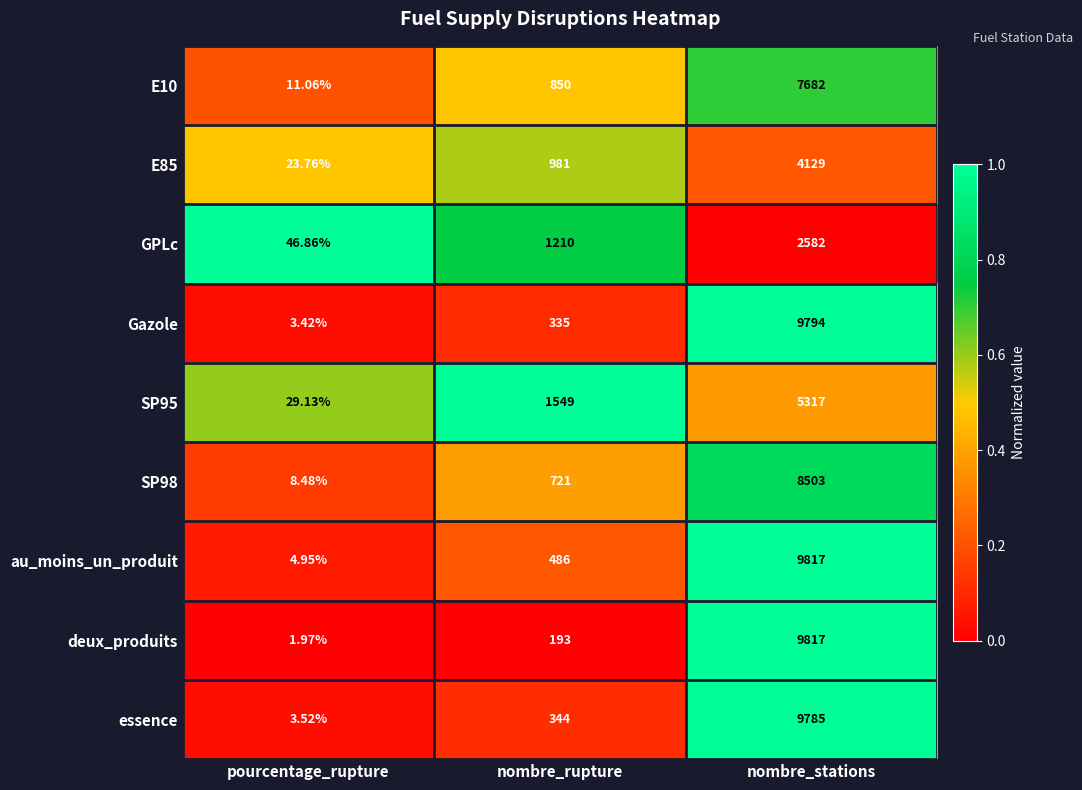

Which series has the widest spread of values?

deux_produits